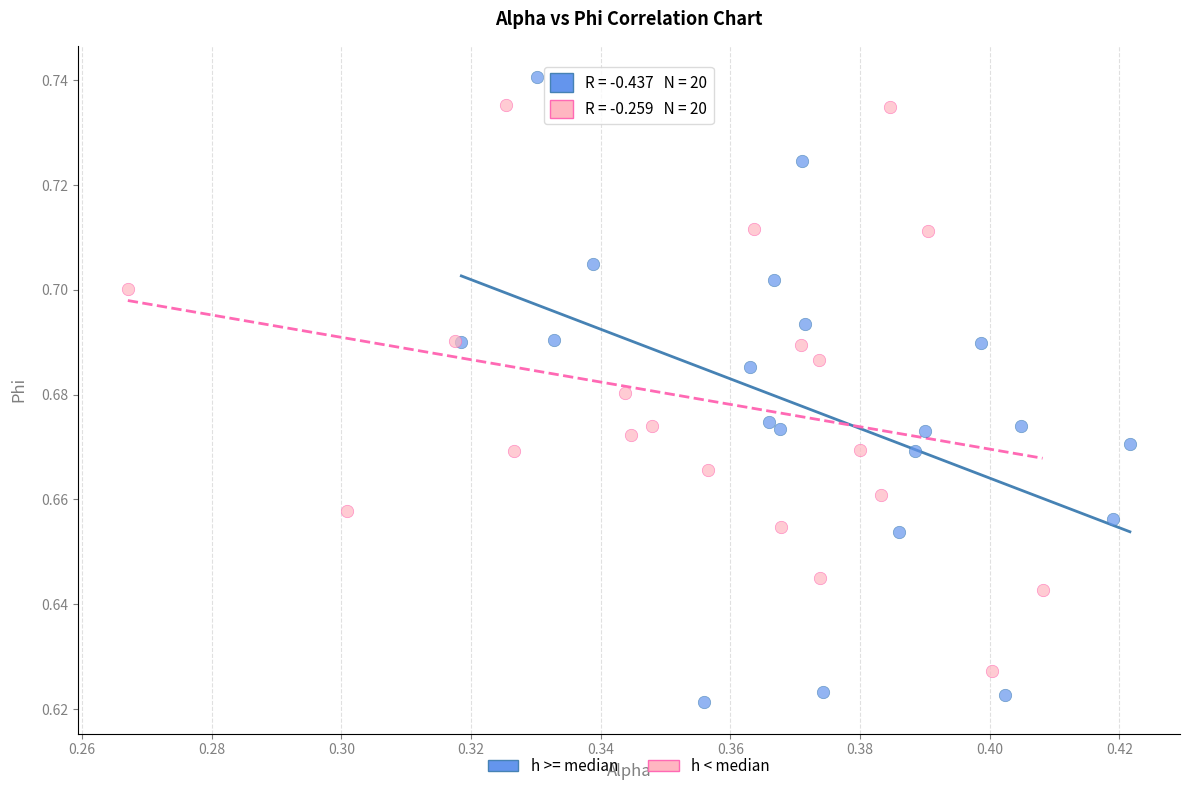

Which series contains the lowest Y value?

h >= median